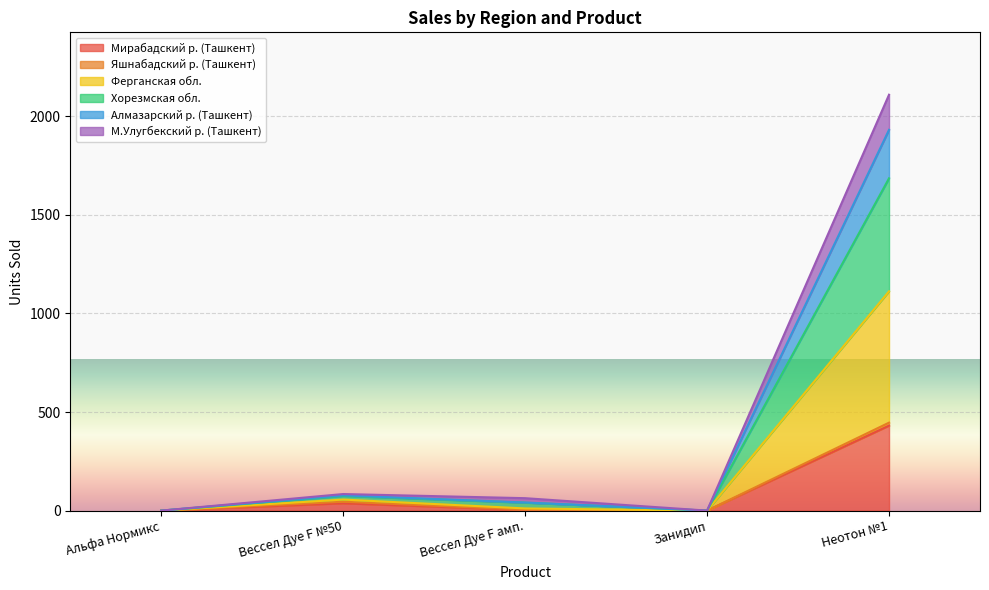

At which category is the sum across all series the highest?

Неотон №1